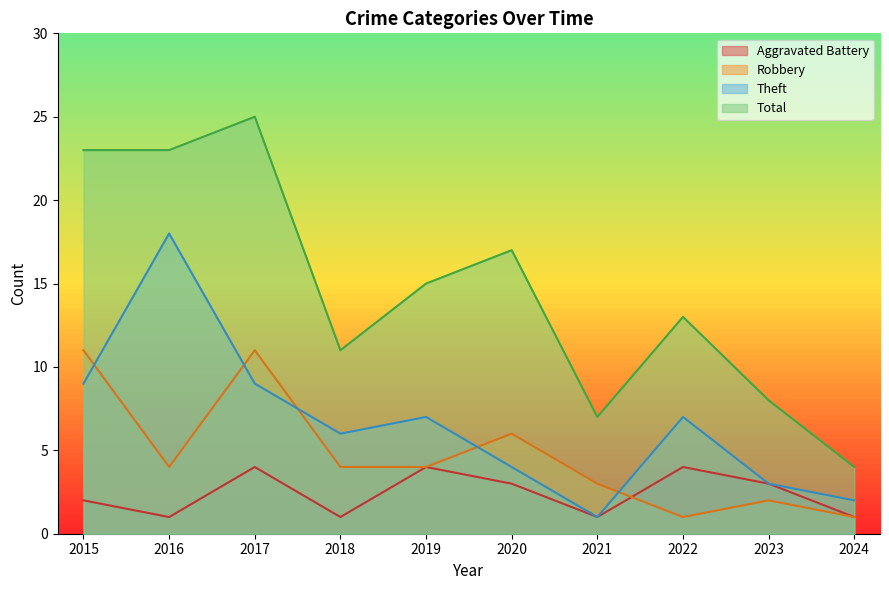

What is the total value across all series at 2023?

16